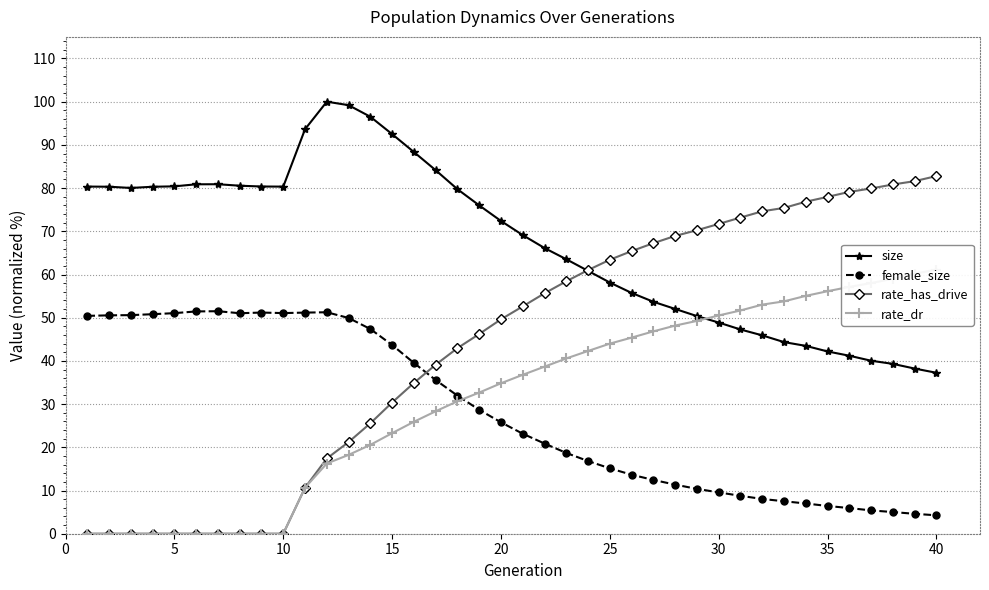

How many data points does each series have?

40